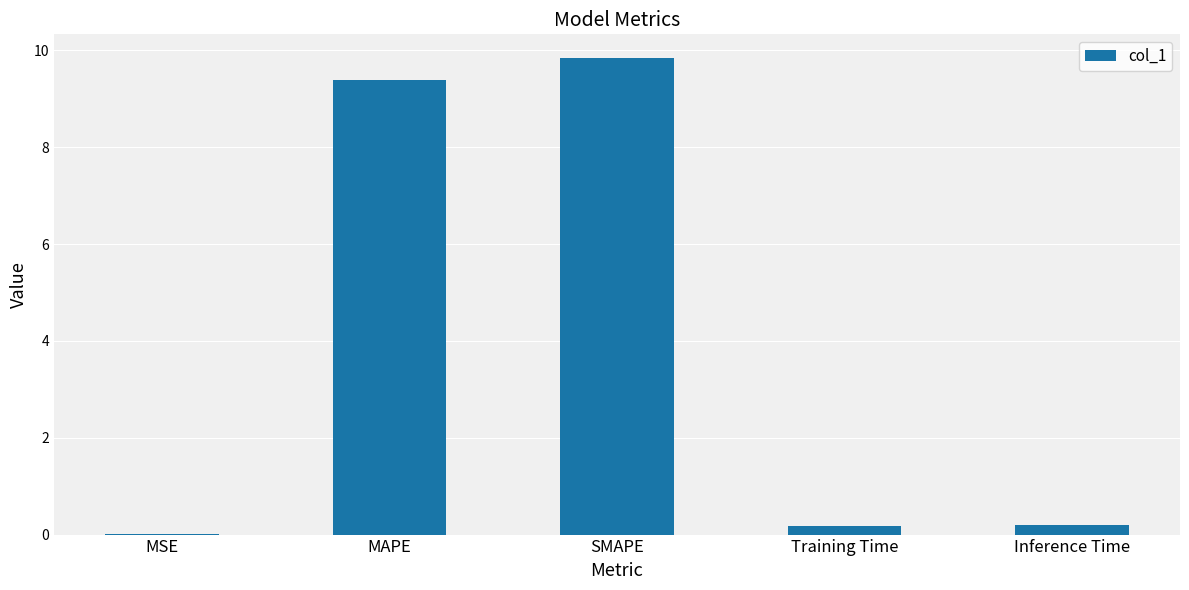

What is the ratio of the value at SMAPE to the value at MAPE?

1.0